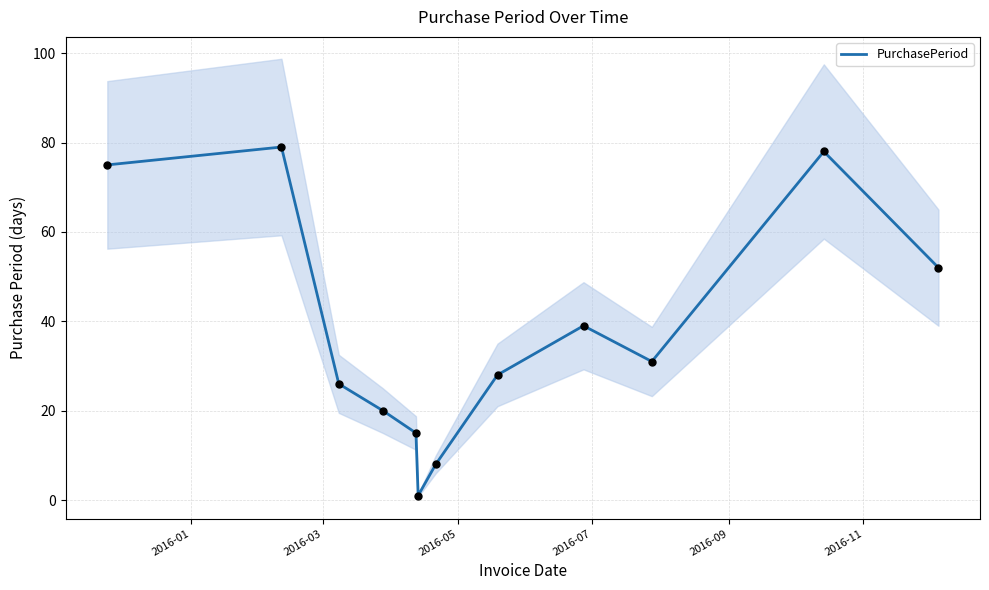

What is the maximum value for PurchasePeriod?

79